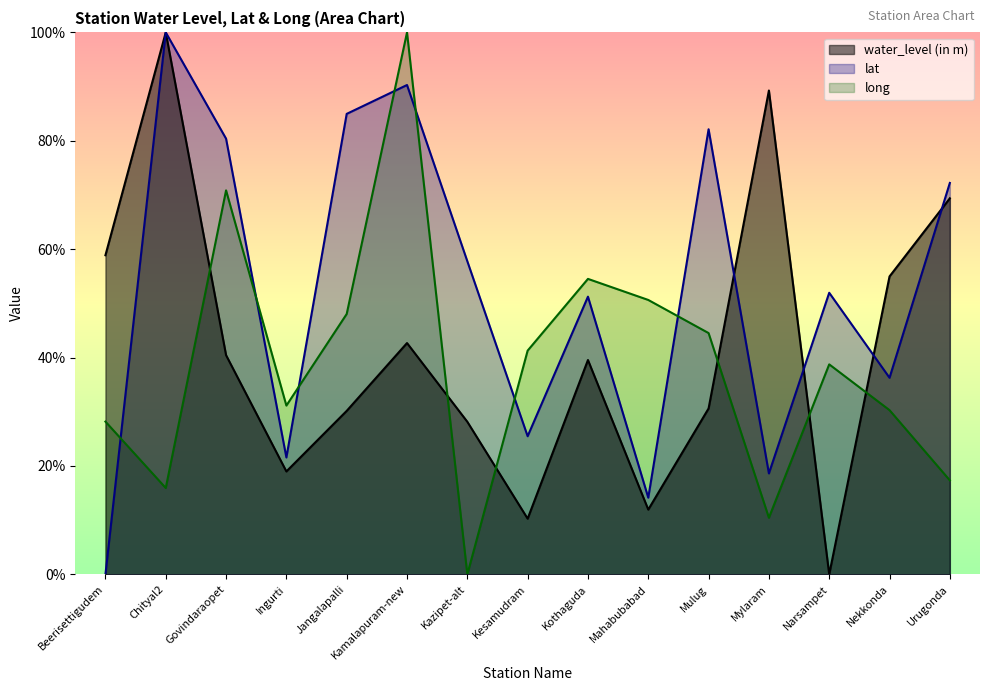

Which series has the largest total across all categories?

lat